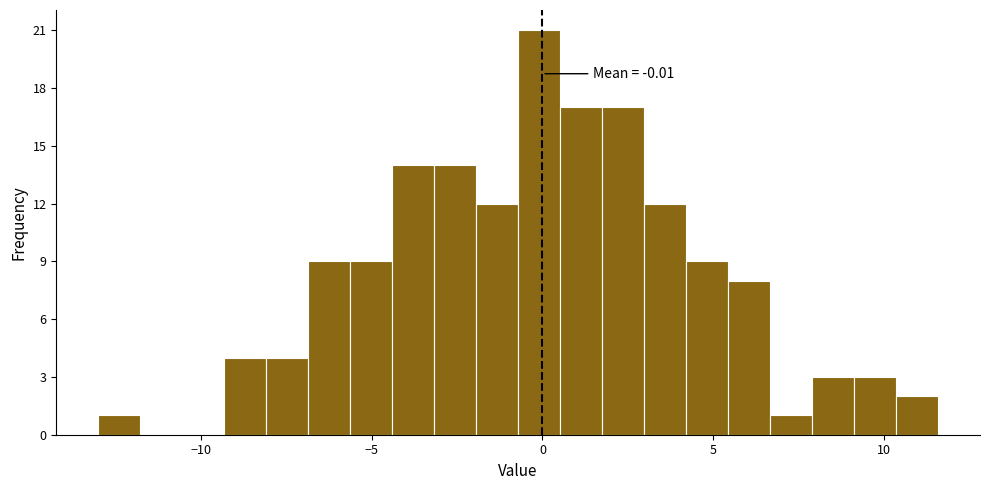

Around what value on the x-axis is the tallest bar? Give the approximate position of its centre, as read against the axis.

0.0